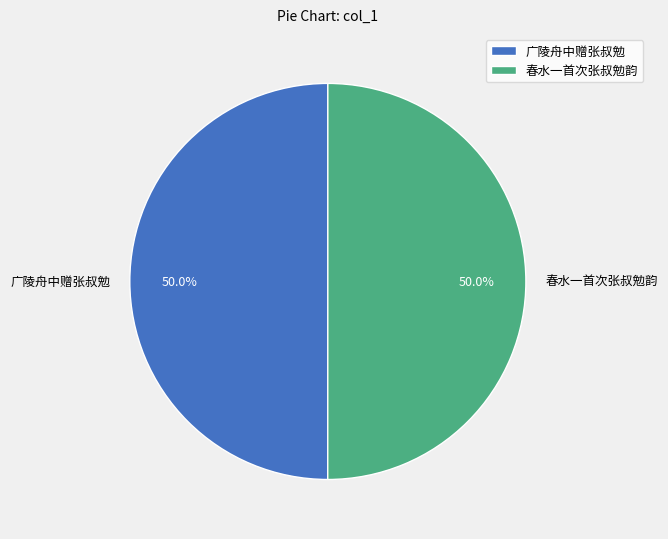

To the nearest percent, what is the combined percentage of 春水一首次张叔勉韵 and 广陵舟中赠张叔勉?

100%